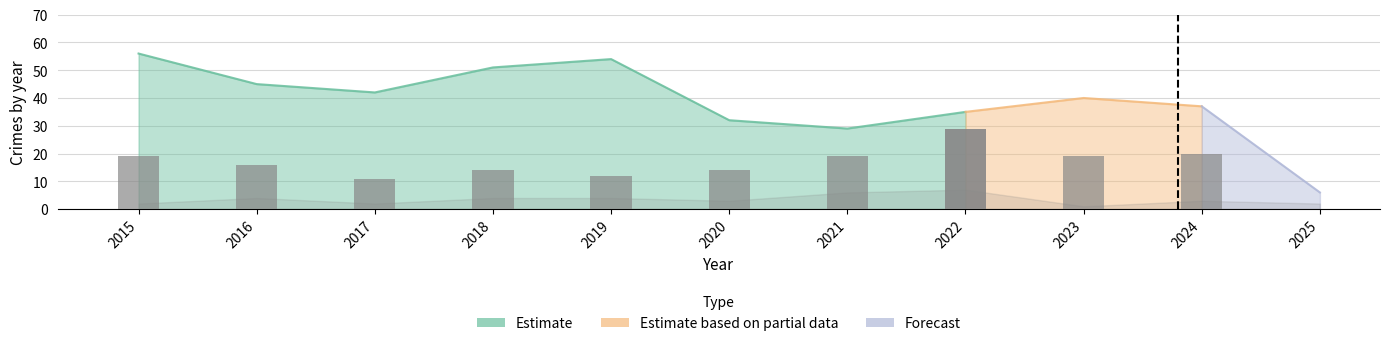

What is the sum of all Aggravated Assault values?

38